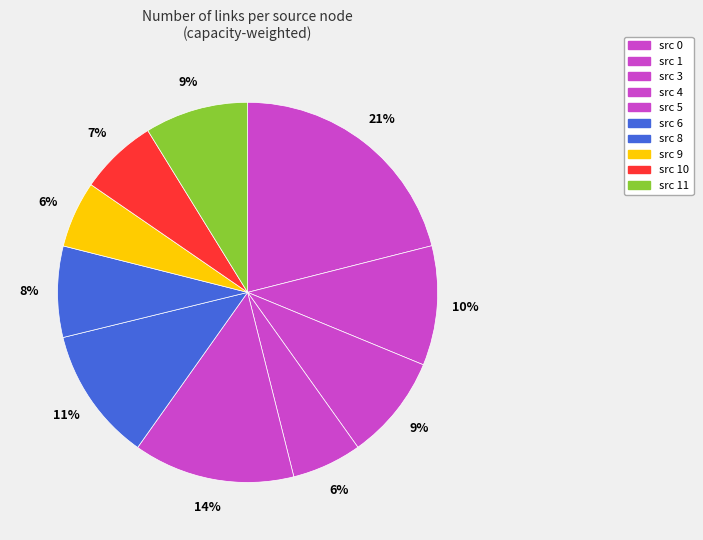

To the nearest percent, what is the combined percentage of src 10 and src 4?

13%